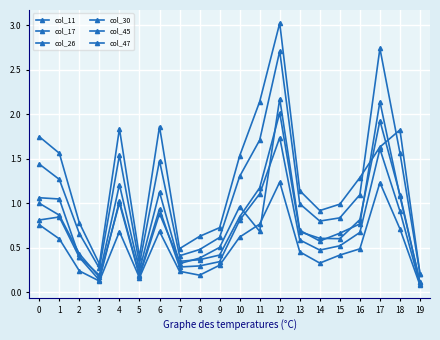

List the labels in order of col_47 value, largest first.

12, 17, 11, 18, 4, 0, 6, 1, 10, 16, 13, 14, 15, 2, 9, 8, 7, 5, 3, 19